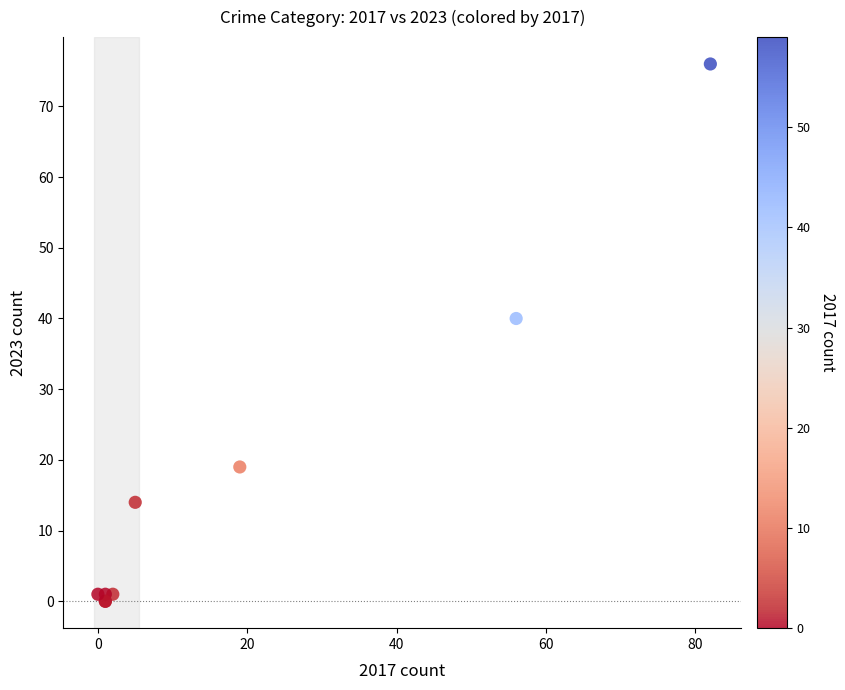

What Y value in the scatter plot is closest to 38?

40